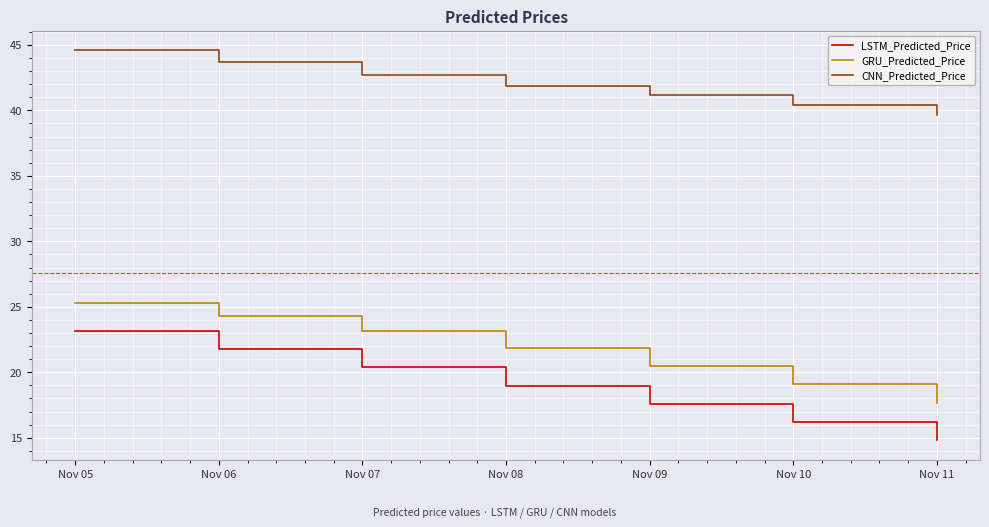

What is the approximate value of CNN_Predicted_Price at Nov 07?

42.7